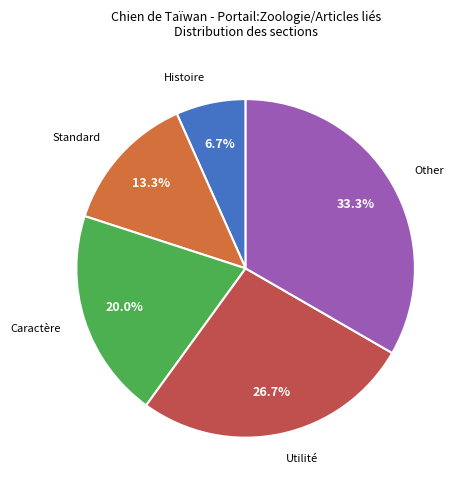

Is there any slice that represents more than half of the pie?

No